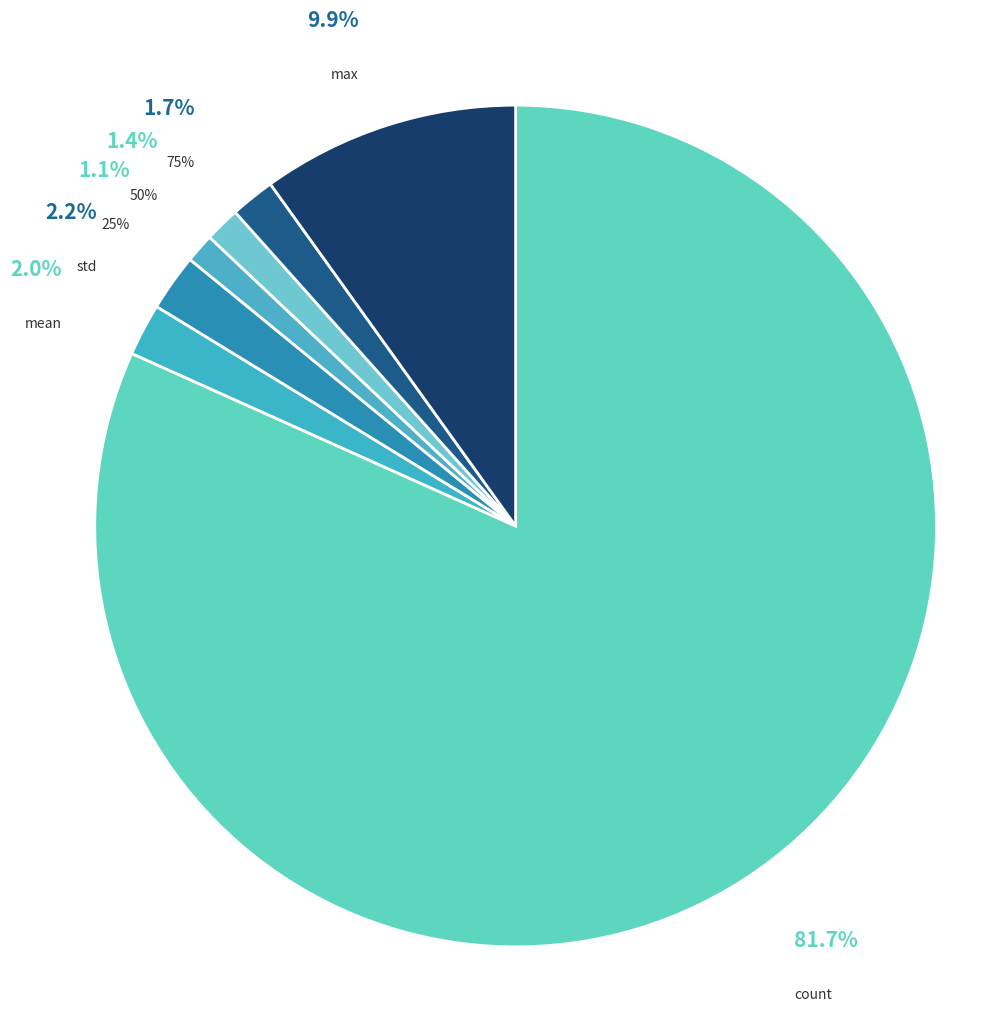

Count the number of slices in the pie.

8